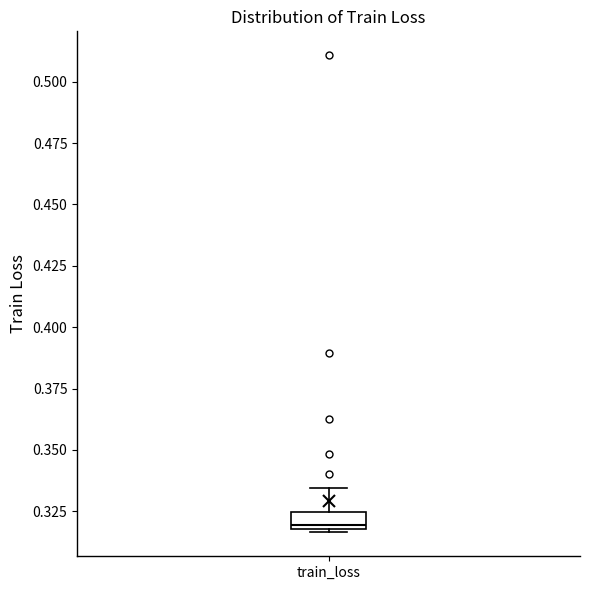

Where is the lower edge of the box for train_loss on the y-axis? The values are not printed on the chart, so give them approximately, as read against the axis.

0.320